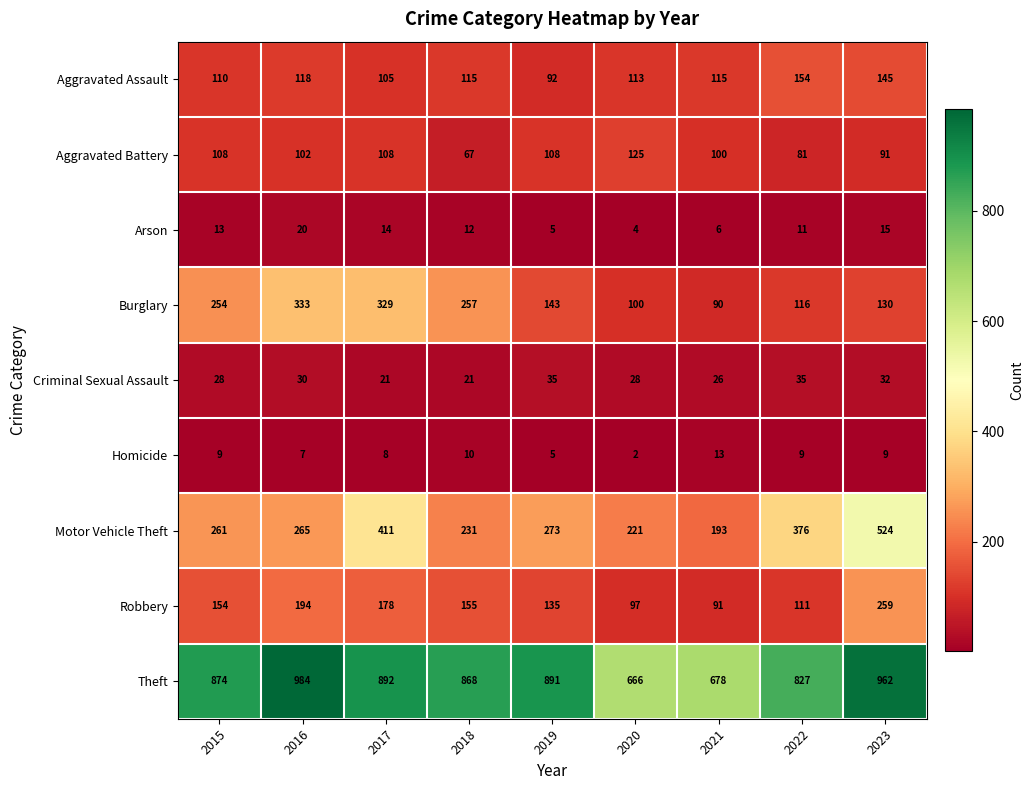

What is the sum of the Aggravated Assault values at 2018 and 2021?

230